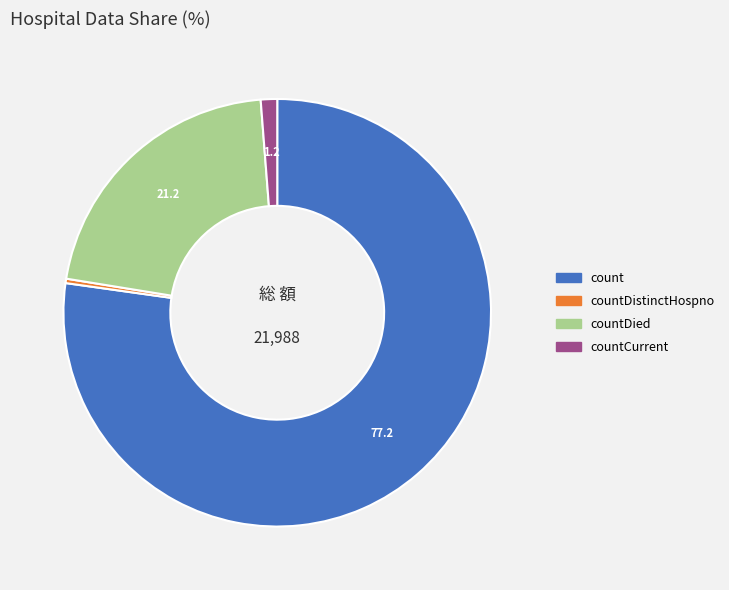

Is there a majority slice in this chart?

Yes